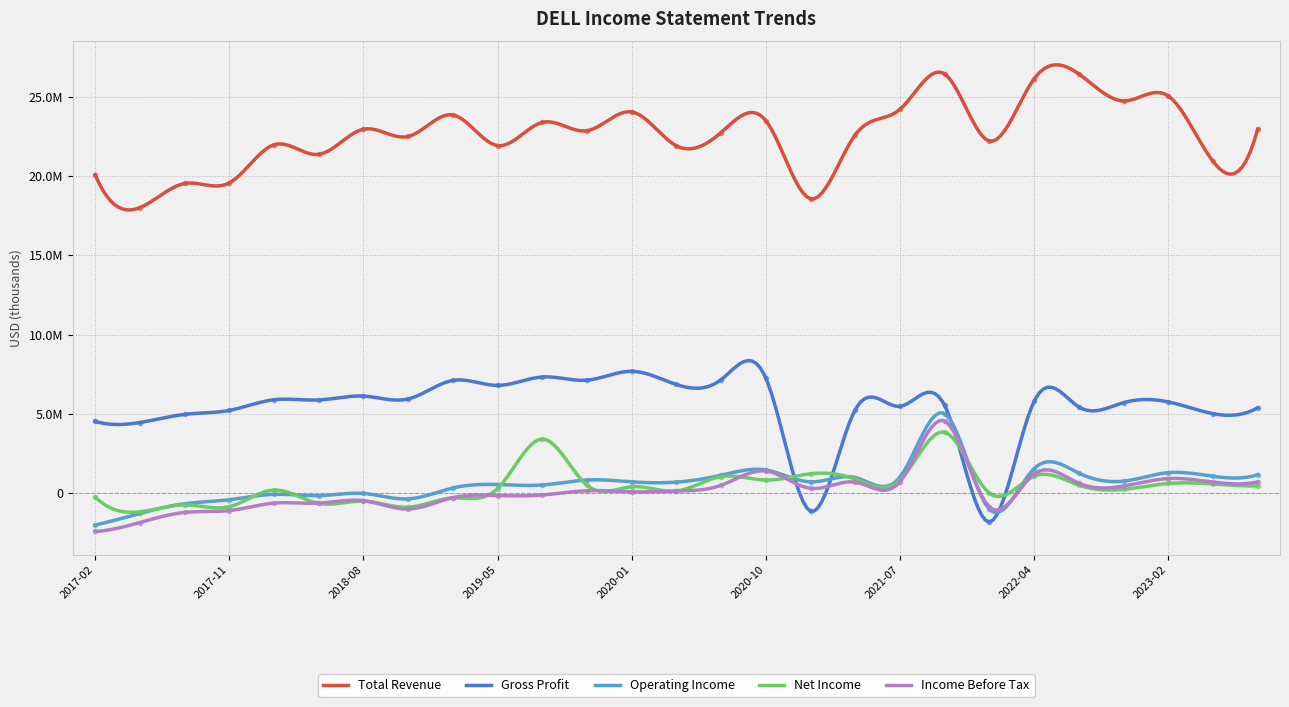

True or false: Operating Income has a value of 240013 at 2019-08-02.

False